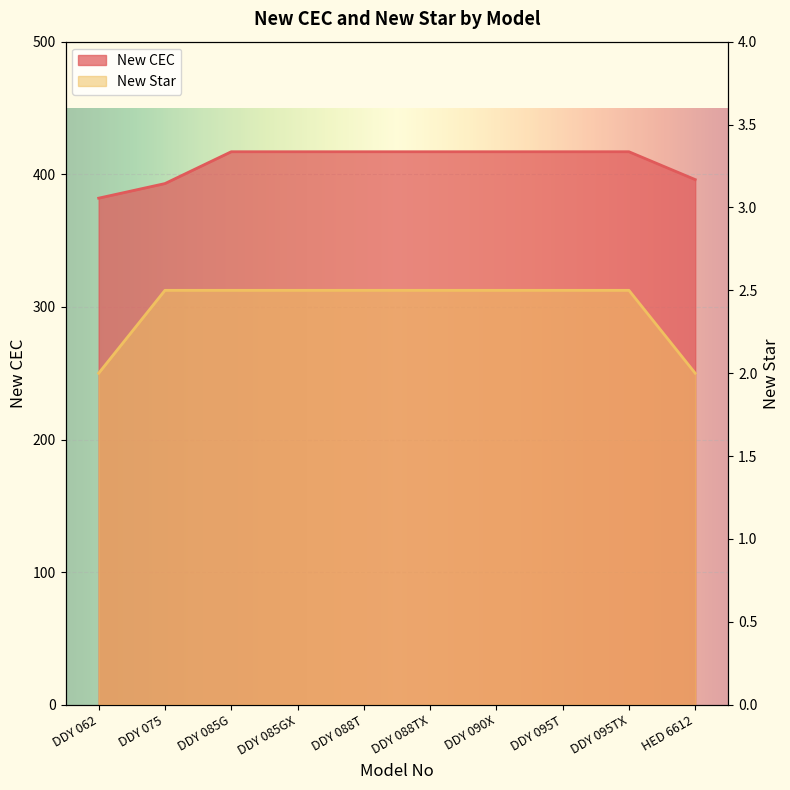

What is the label of the 9th point from the left?

DDY 095TX